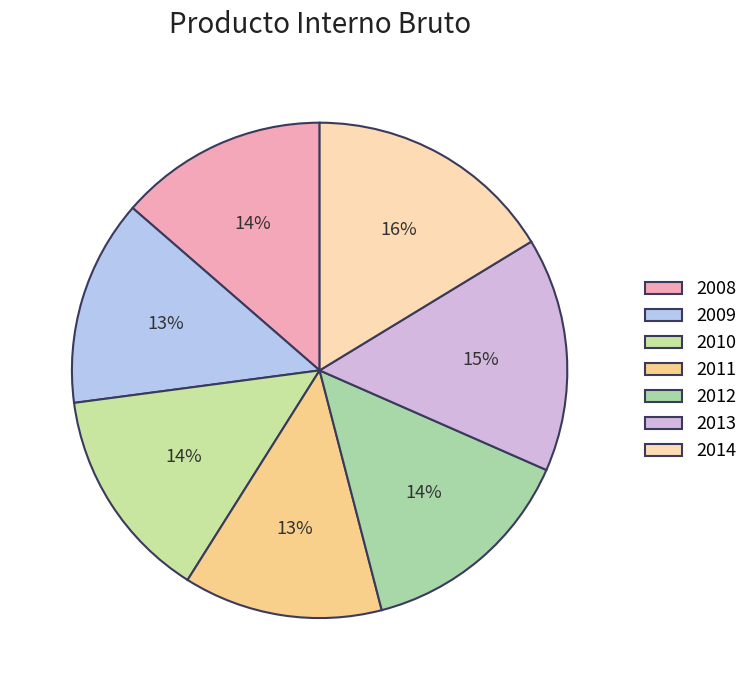

Rank the categories by value from highest to lowest.

2014, 2013, 2012, 2010, 2008, 2009, 2011